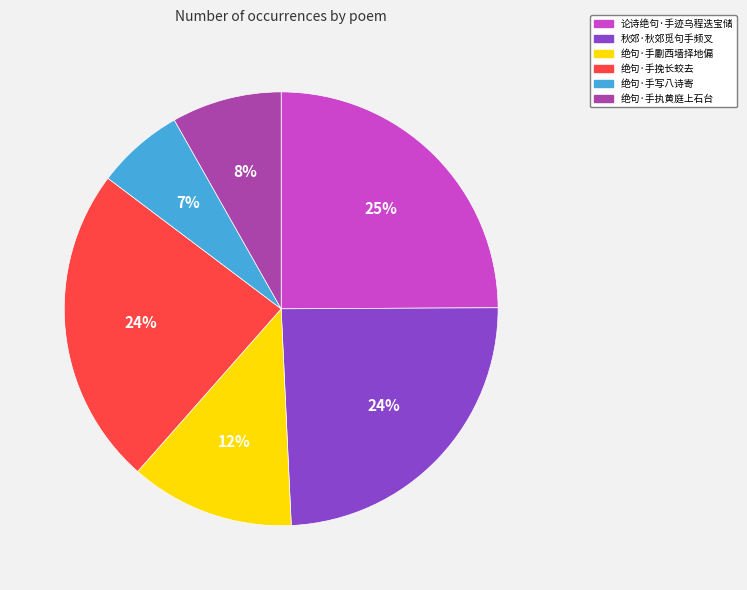

Which category has the smallest portion of the pie?

绝句·手写八诗寄